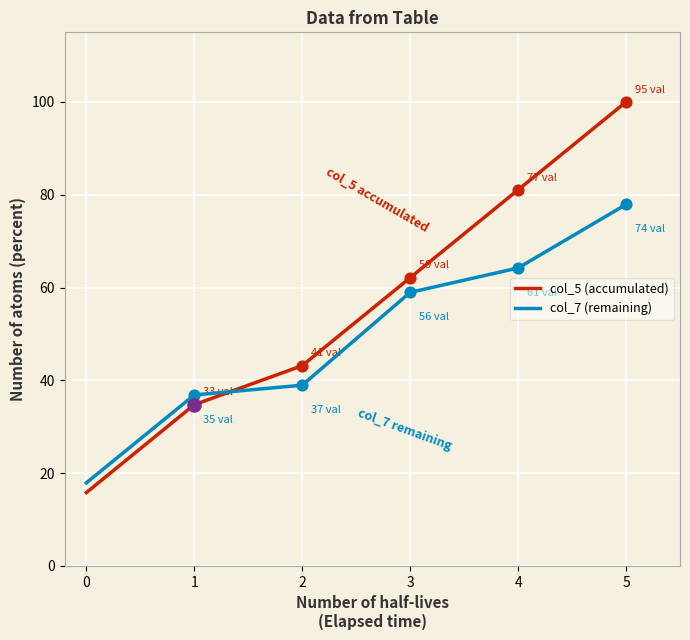

Is the value of col_5 (accumulated) at 2 greater than the value of col_7 (remaining) at 0?

Yes